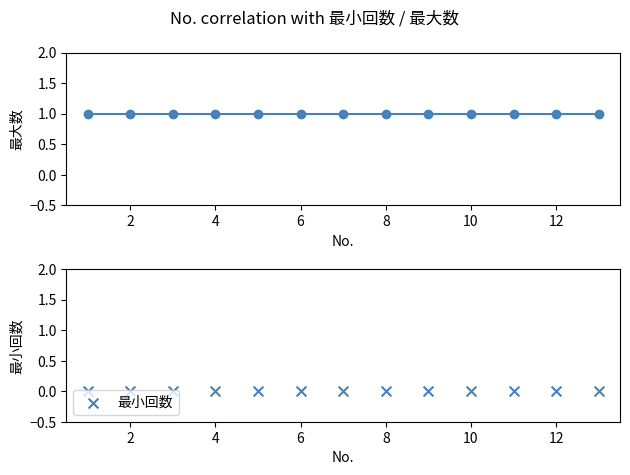

Which series reaches the maximum Y coordinate?

最大数